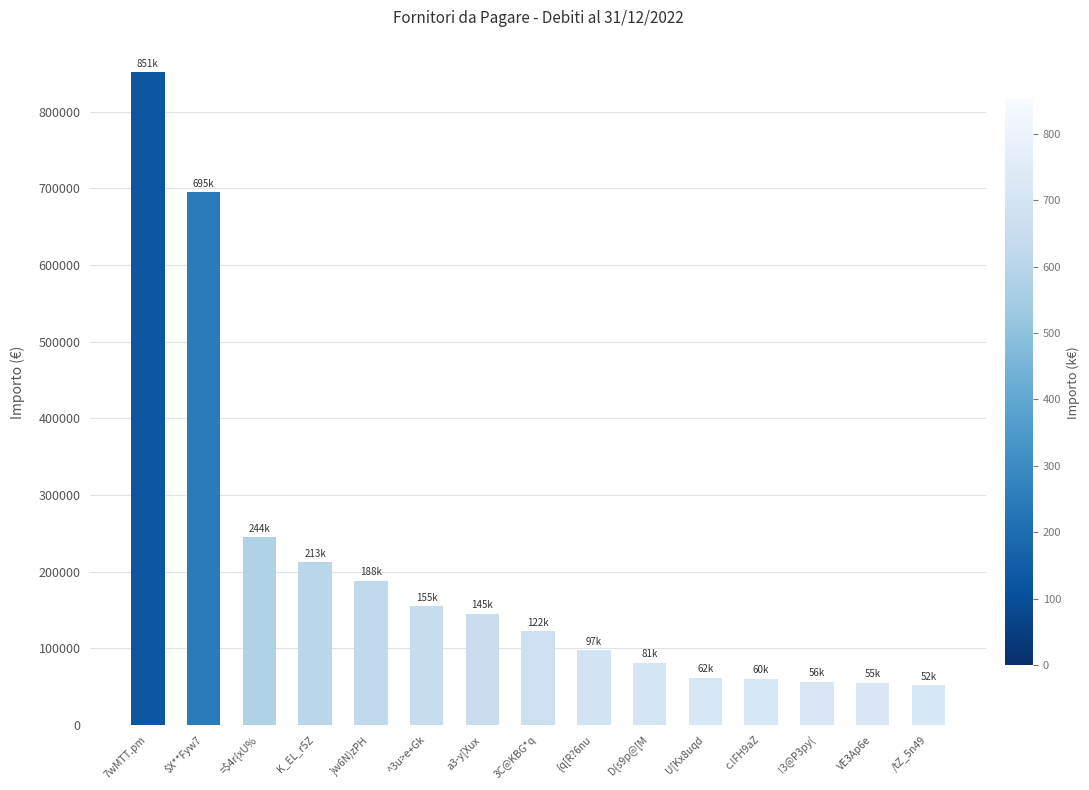

What is the sum of the values at $X**Fyw7 and /tZ_5n49?

747331.6